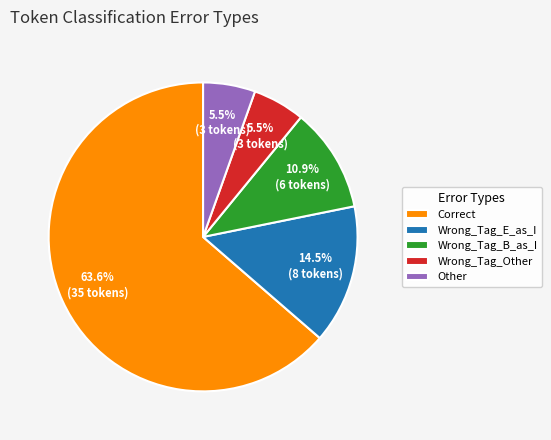

Is it true that Correct is 64% of the pie?

True